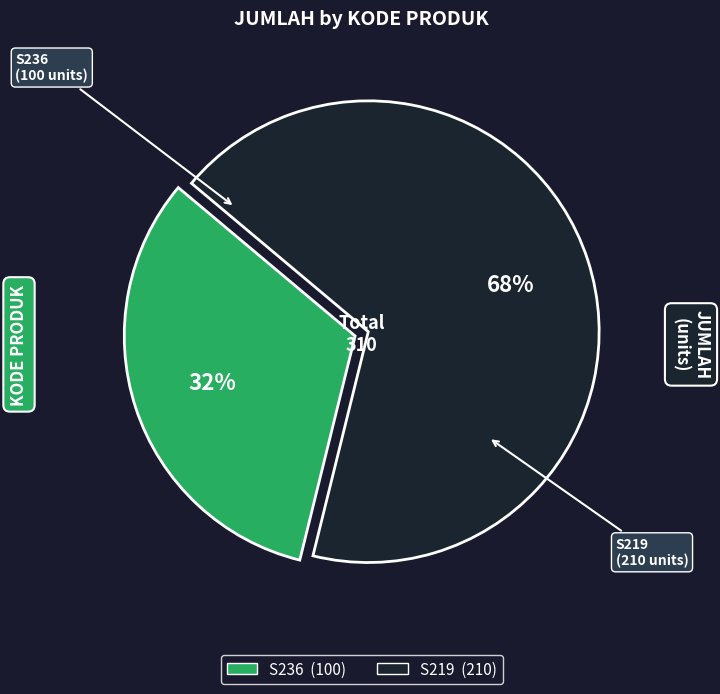

Is the sum of S219 (210) and S236 (100) greater than half?

Yes